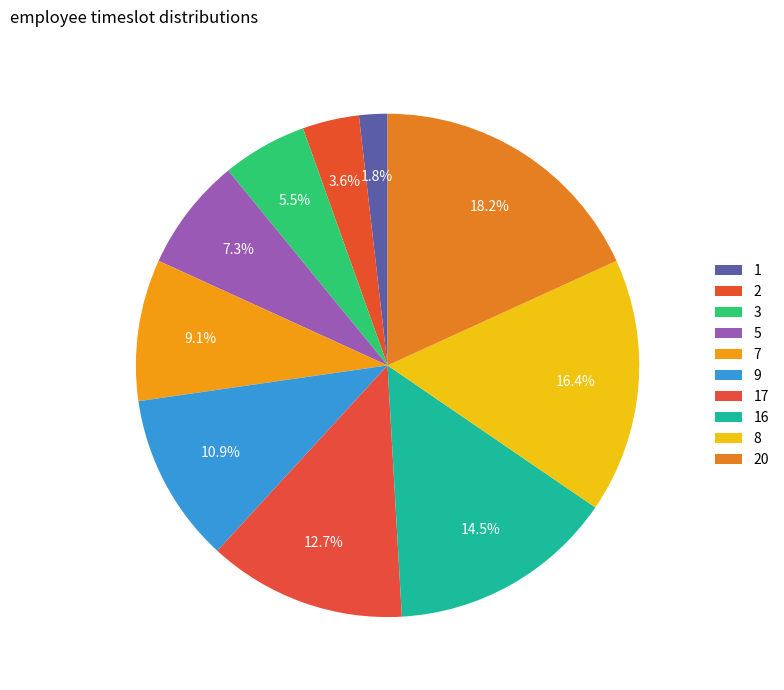

Approximately how many times larger is the value at 5 compared to 9?

0.7